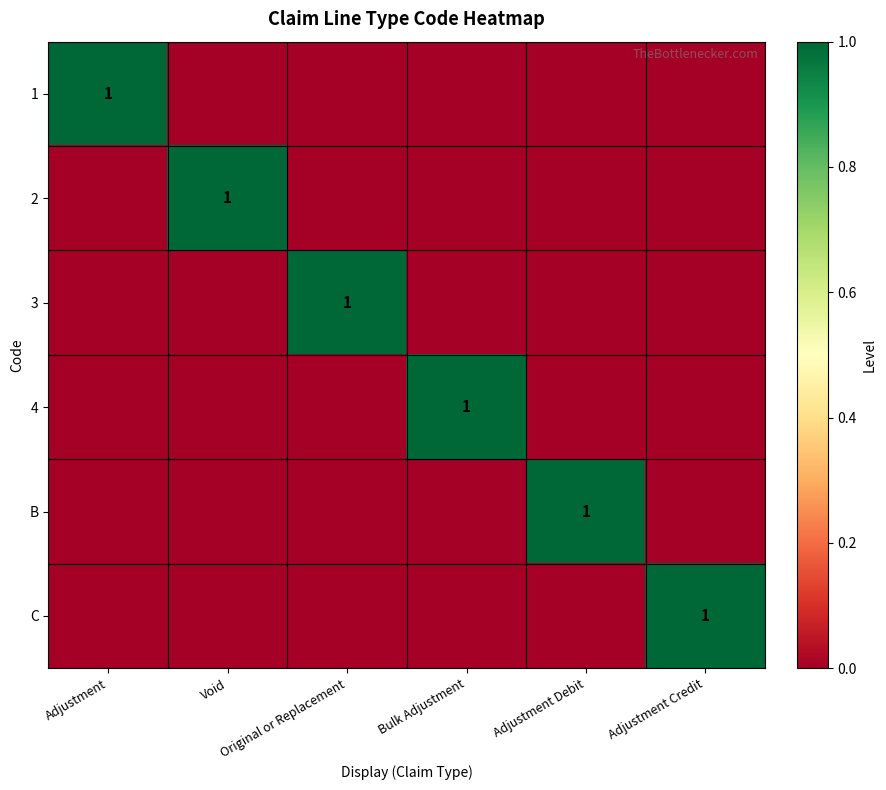

At how many categories does at least one series exceed 0?

6